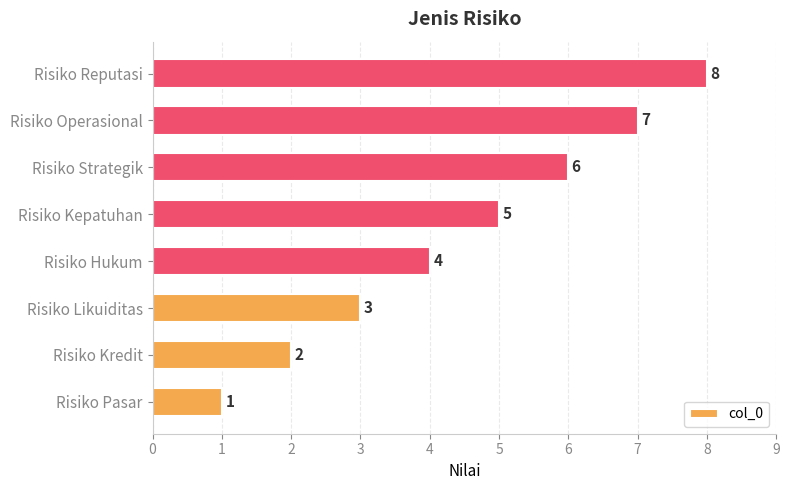

How many distinct data groups are displayed?

1